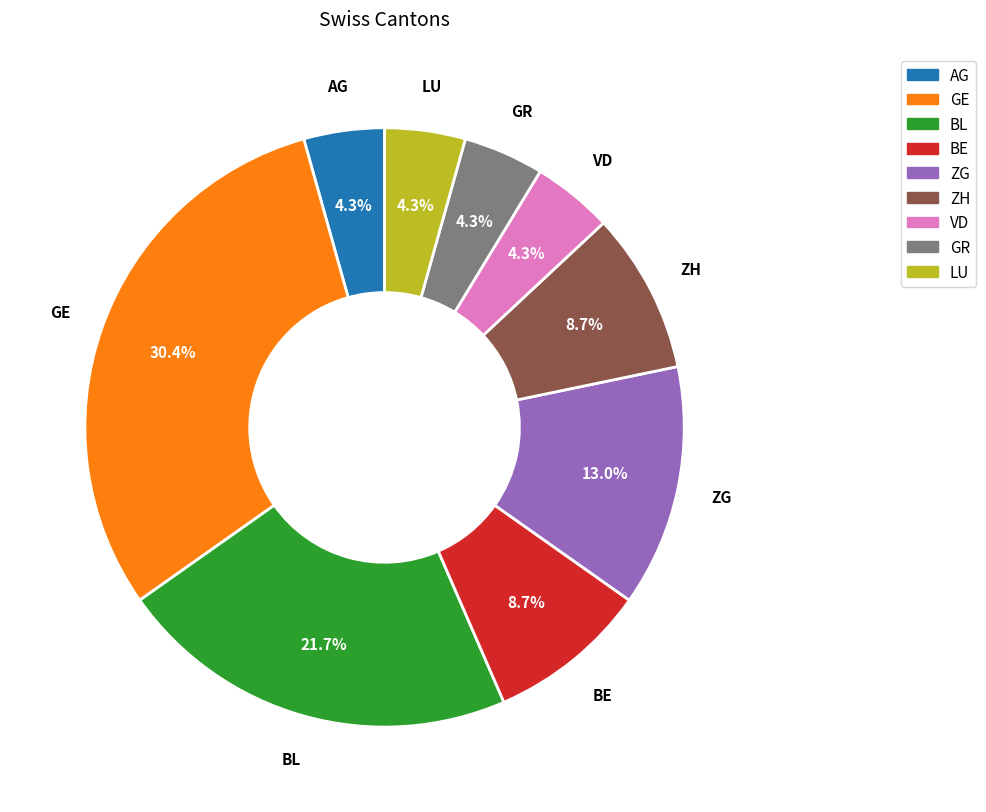

Does LU represent more than half of the total?

No